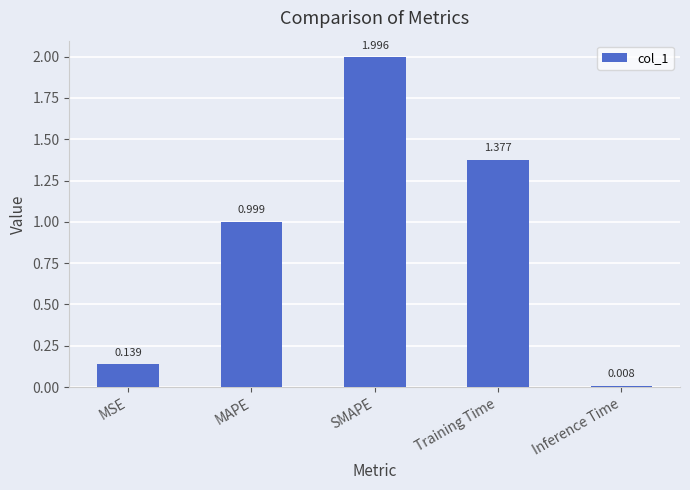

List the labels in order of value, smallest first.

Inference Time, MSE, MAPE, Training Time, SMAPE